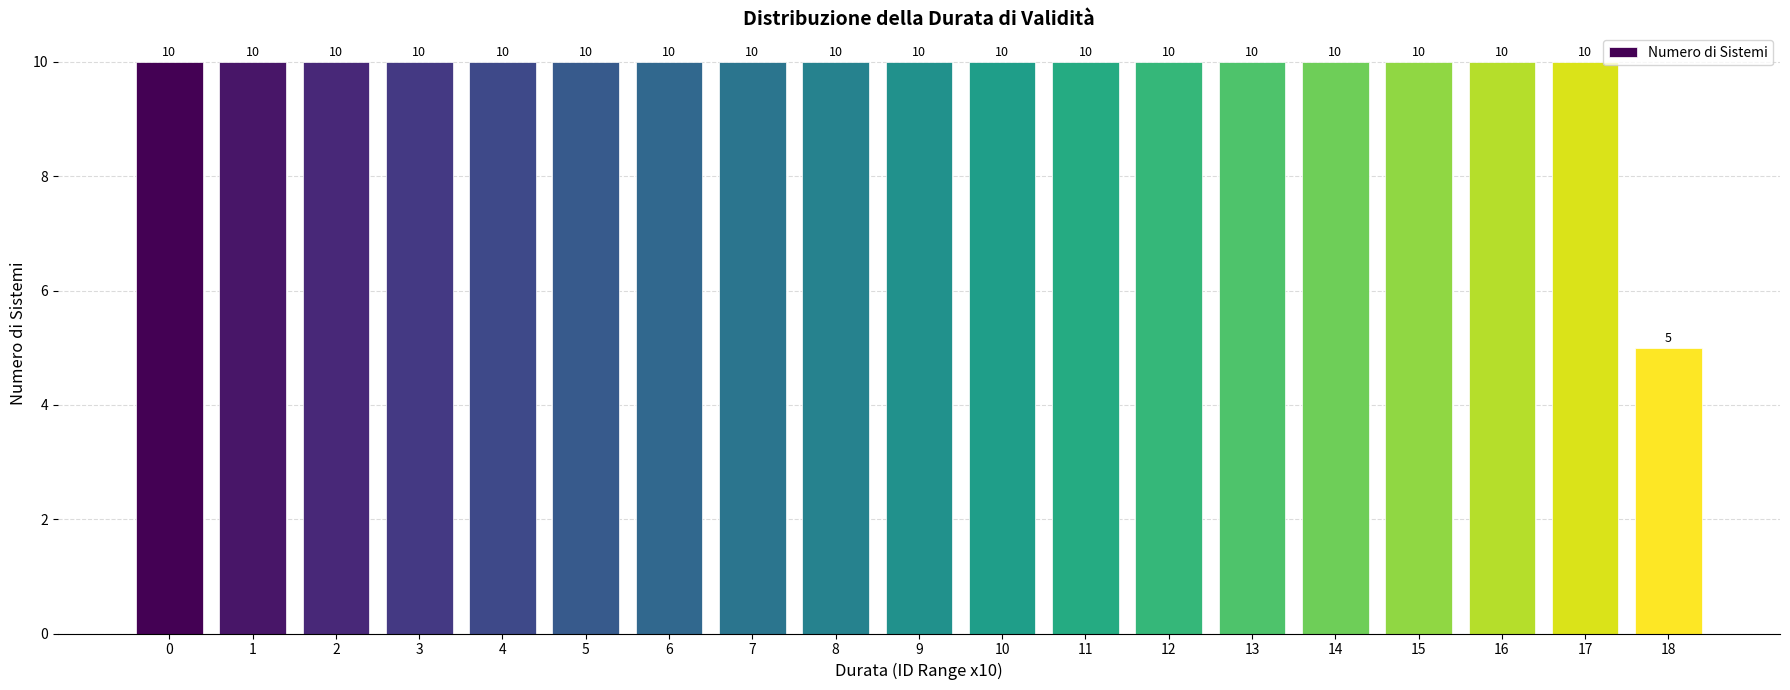

Reading left to right, what are all the values shown in this chart?

10	10	10	10	10	10	10	10	10	10	10	10	10	10	10	10	10	10	5